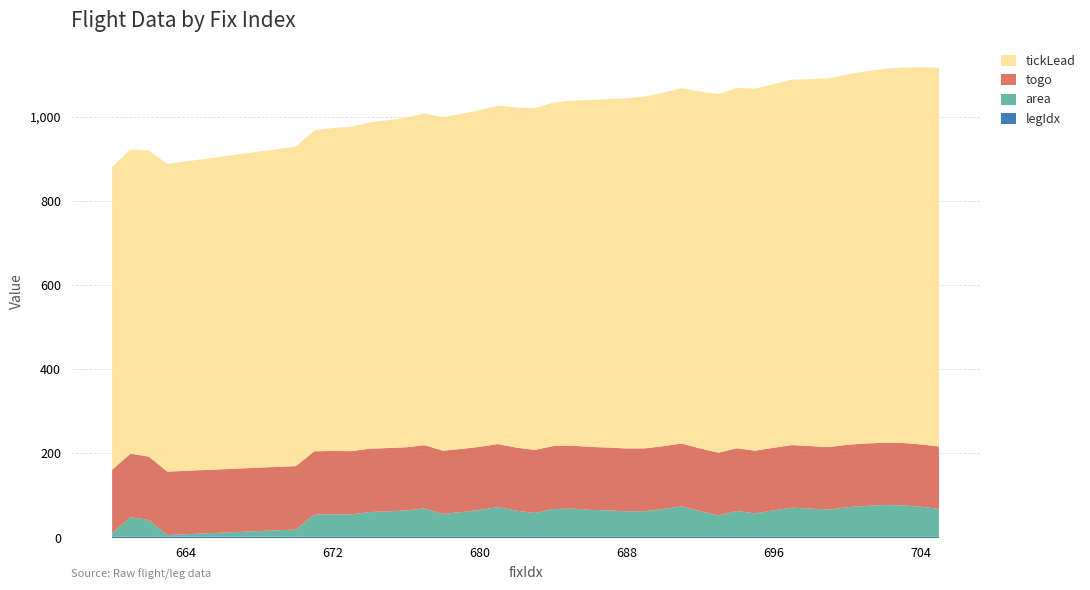

Reading left to right, transcribe all the data shown in this chart.

area: 8.6	47.0	40.0	4.4	17.4	52.6	53.7	53.2	58.9	60.7	62.6	67.7	54.6	58.9	64.0	70.7	62.2	56.8	66.1	67.2	64.2	62.9	60.7	61.0	66.3	72.6	61.0	51.1	61.6	55.9	63.0	69.4	67.1	64.8	70.4	73.3	75.5	74.9	71.7	66.6
togo: 150.7	150.7	150.6	150.6	150.6	150.5	150.5	150.4	150.3	150.2	150.2	150.1	150.0	149.9	149.8	149.8	149.7	149.6	149.5	149.4	149.4	149.3	149.2	149.1	149.1	149.0	148.9	148.8	148.8	148.7	148.6	148.6	148.5	148.4	148.3	148.2	148.2	148.1	148.0	147.9
tickLead: 718.7	722.7	726.7	730.7	758.7	762.7	766.7	770.7	774.7	778.7	782.7	787.7	791.7	795.7	799.7	803.7	807.7	811.7	815.7	819.7	823.7	827.7	831.7	835.7	839.7	843.7	847.7	851.7	855.7	859.7	863.7	867.7	871.7	875.7	879.7	883.7	887.7	891.7	895.7	899.7
legIdx: 2.0	2.0	2.0	2.0	2.0	2.0	2.0	2.0	2.0	2.0	2.0	2.0	2.0	2.0	2.0	2.0	2.0	2.0	2.0	2.0	2.0	2.0	2.0	2.0	2.0	2.0	2.0	2.0	2.0	2.0	2.0	2.0	2.0	2.0	2.0	2.0	2.0	2.0	2.0	2.0